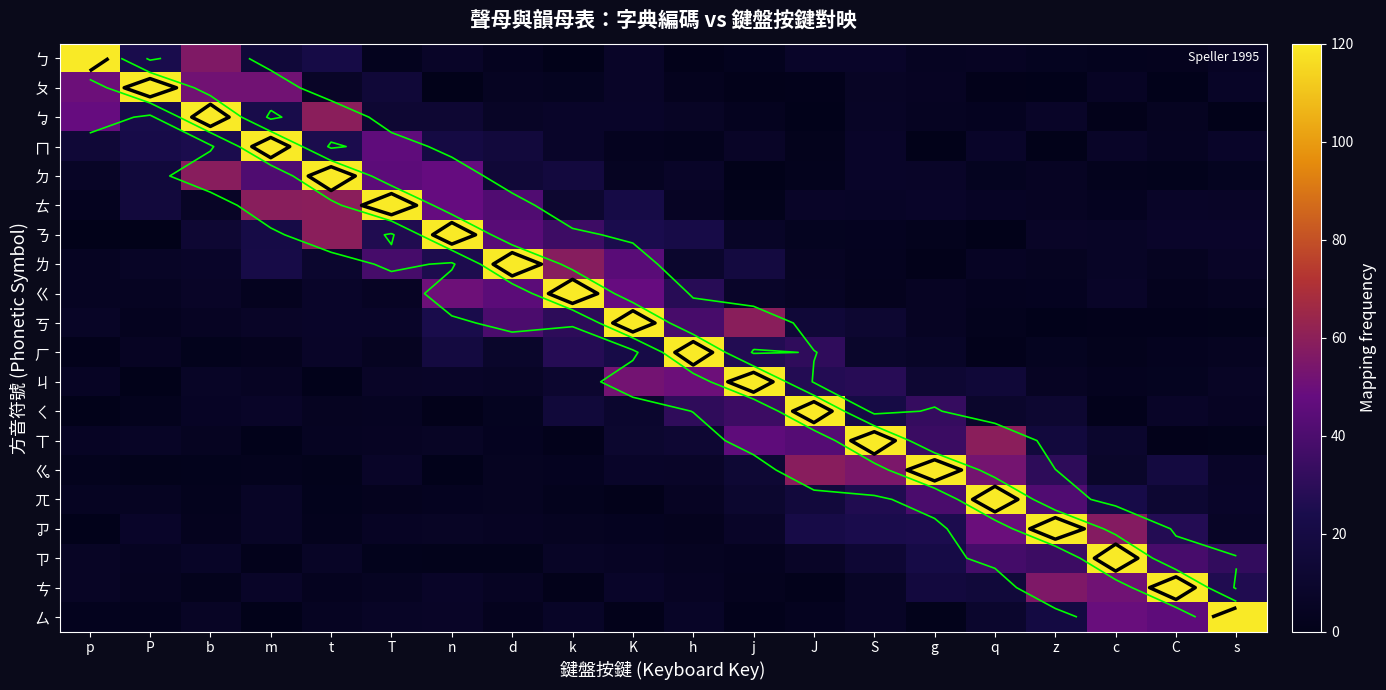

Between d and p, which is larger?

p